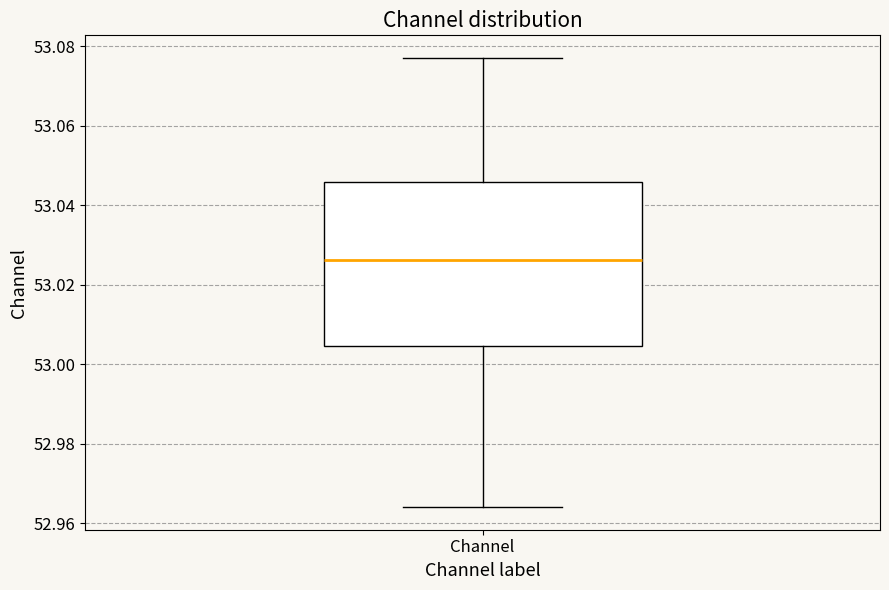

Where is the upper edge of the box for Channel on the y-axis? The values are not printed on the chart, so give them approximately, as read against the axis.

53.046